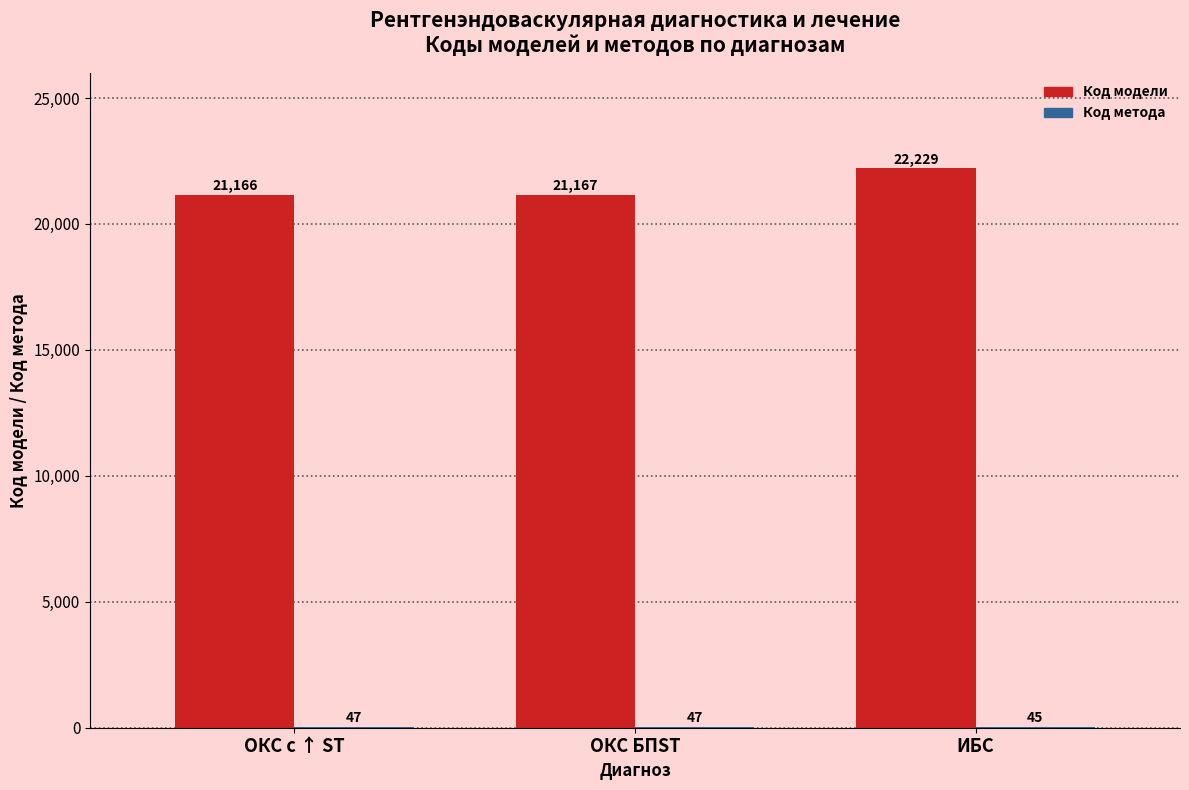

Which label corresponds to the largest value in the chart?

ИБС